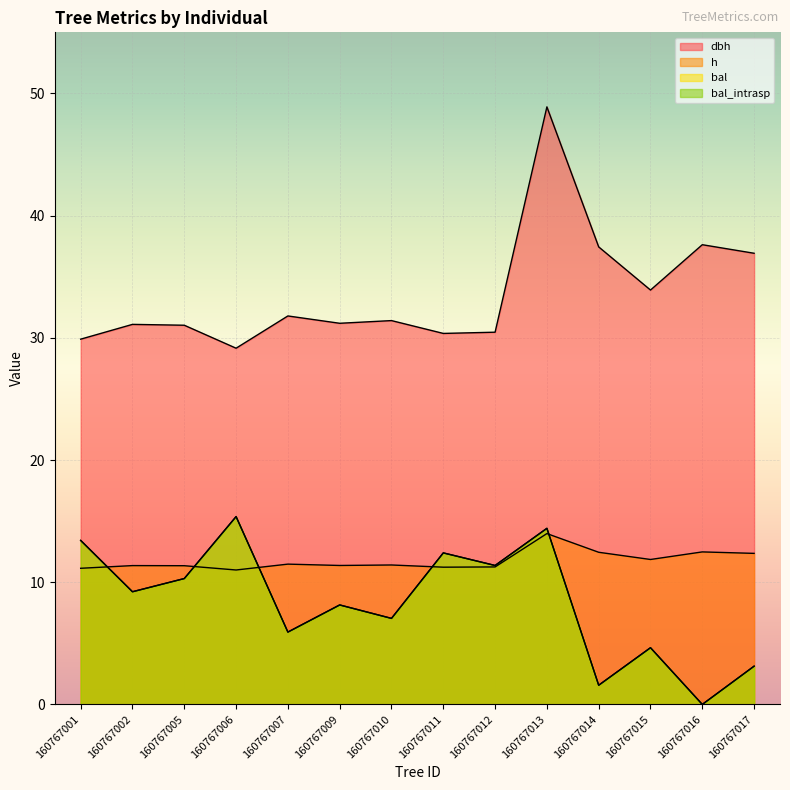

Reading right to left, list all the values displayed in this chart.

dbh: 160767017=36.9	160767016=37.6	160767015=33.9	160767014=37.4	160767013=48.9	160767012=30.5	160767011=30.4	160767010=31.4	160767009=31.2	160767007=31.8	160767006=29.1	160767005=31.0	160767002=31.1	160767001=29.9
h: 160767017=12.4	160767016=12.5	160767015=11.9	160767014=12.4	160767013=14.0	160767012=11.2	160767011=11.2	160767010=11.4	160767009=11.4	160767007=11.5	160767006=11.0	160767005=11.3	160767002=11.4	160767001=11.1
bal: 160767017=3.1	160767016=0.0	160767015=4.6	160767014=1.6	160767013=14.4	160767012=11.4	160767011=12.4	160767010=7.0	160767009=8.1	160767007=5.9	160767006=15.4	160767005=10.3	160767002=9.2	160767001=13.4
bal_intrasp: 160767017=3.1	160767016=0.0	160767015=4.6	160767014=1.6	160767013=14.4	160767012=11.4	160767011=12.4	160767010=7.0	160767009=8.1	160767007=5.9	160767006=15.4	160767005=10.3	160767002=9.2	160767001=13.4